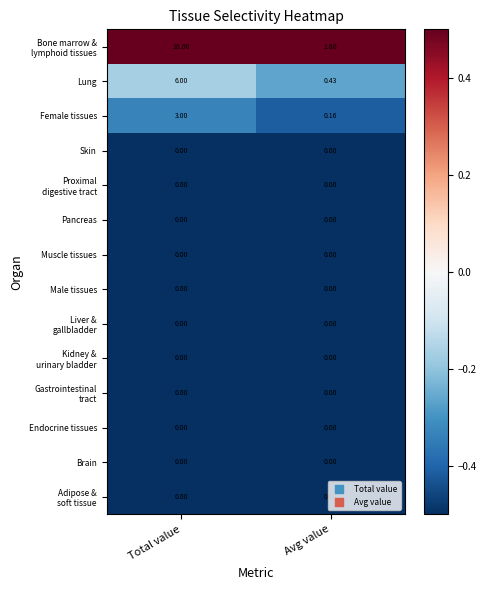

Where is Female tissues nearest to the value 1?

Avg value